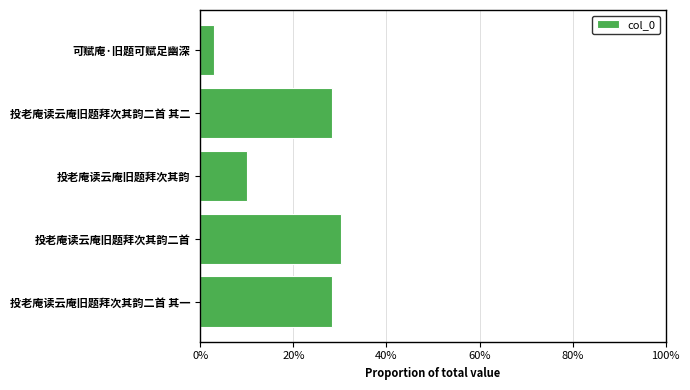

How many data points are less than 28?

2